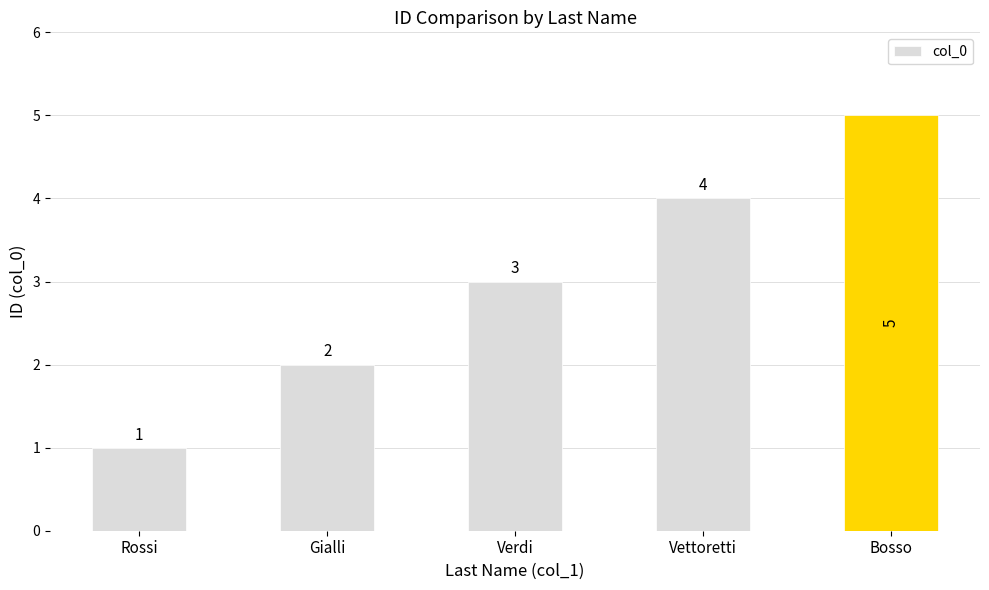

The chart shows a value of 2 at Gialli. True or false?

True